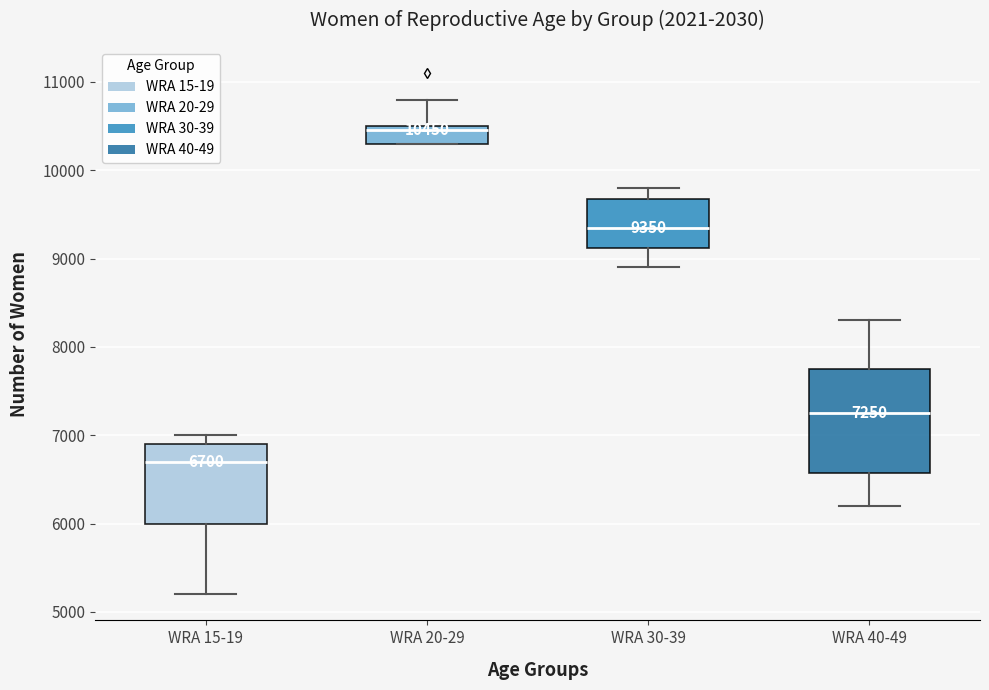

Comparing the boxes themselves (not the whiskers), which one is the tallest?

WRA 40-49